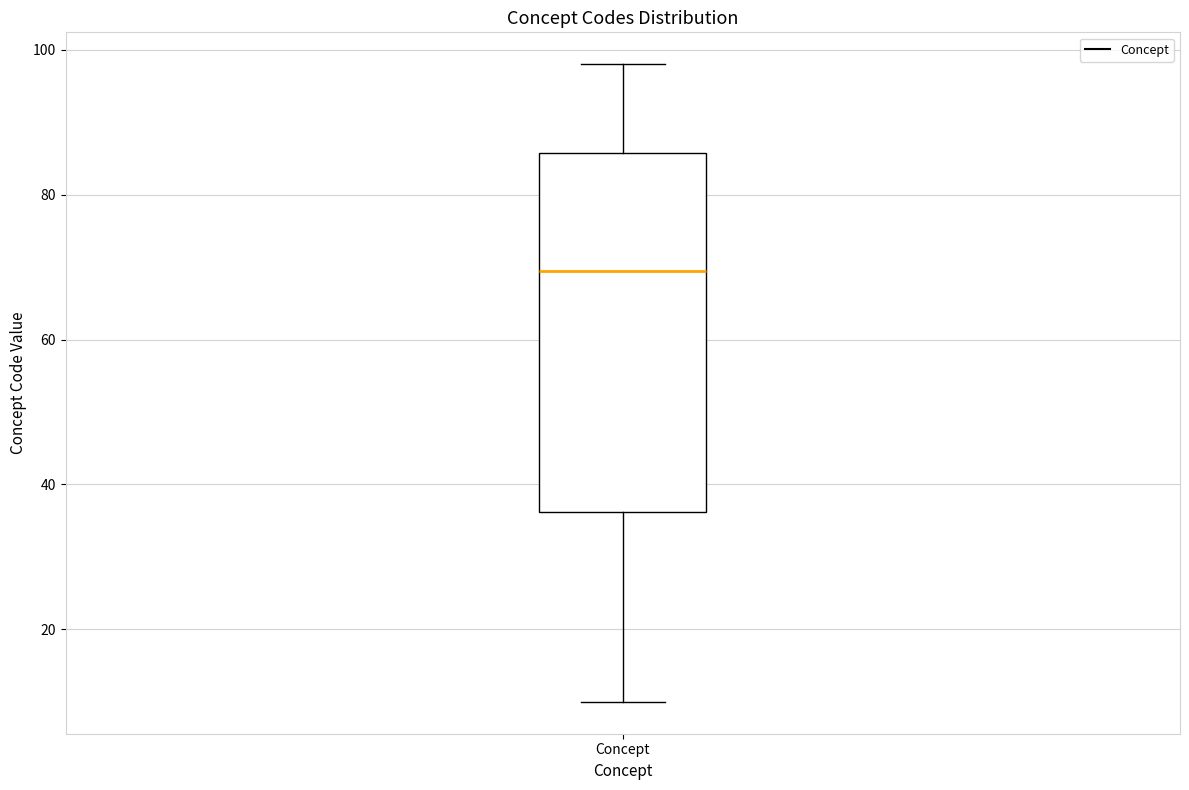

Read this box plot against the y-axis: the position of the median line, the range covered by the box, and the ends of both whiskers. The values are not printed on the chart, so give them approximately, as read against the axis.

median 70, box 36 to 86, whiskers 10 to 98